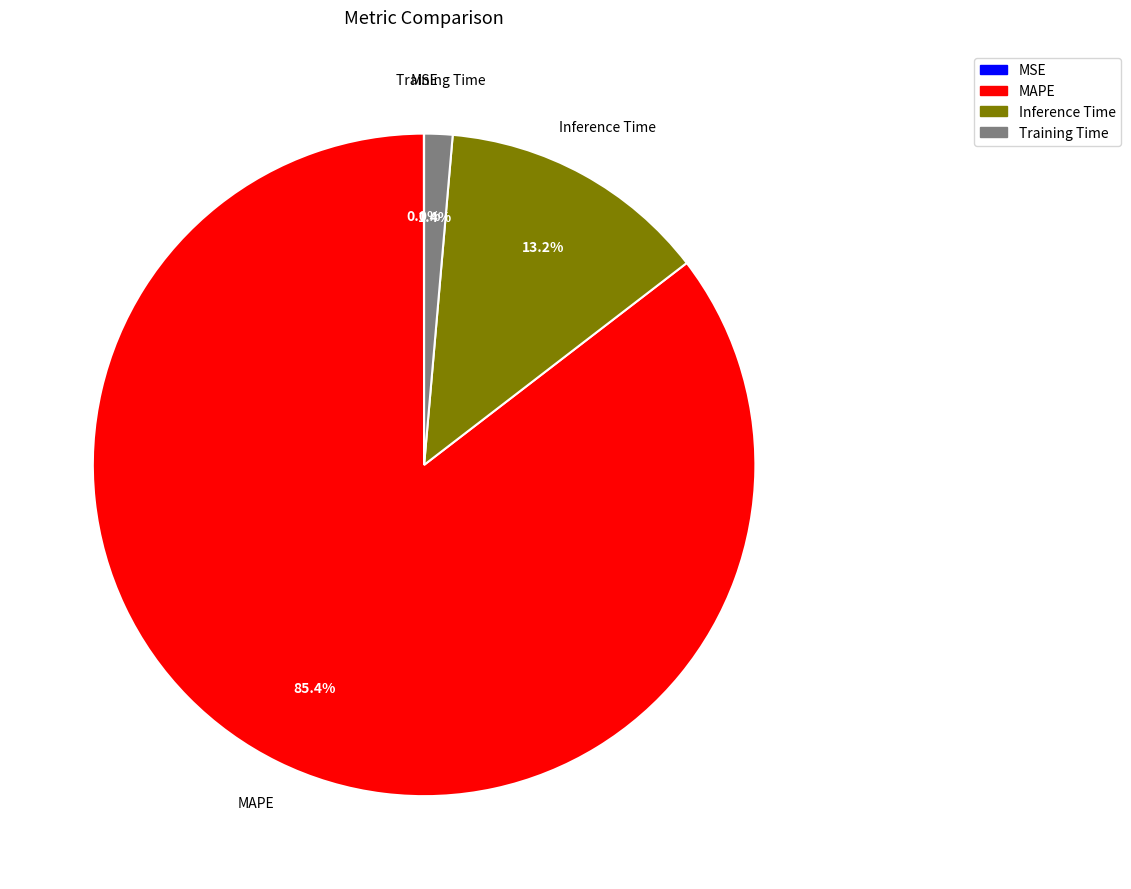

Does any single category account for the majority?

Yes